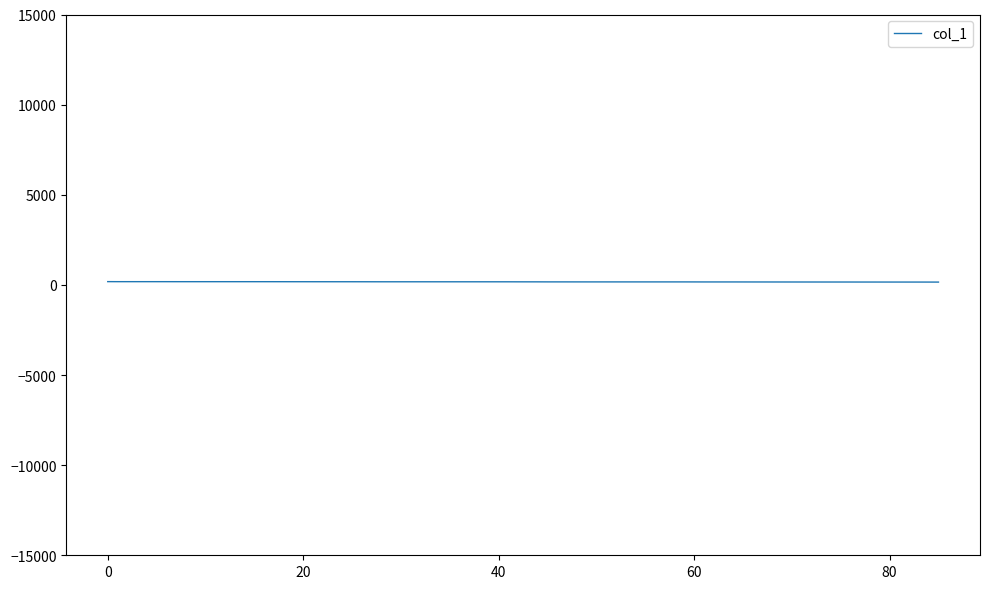

How many lines are shown in the chart?

1